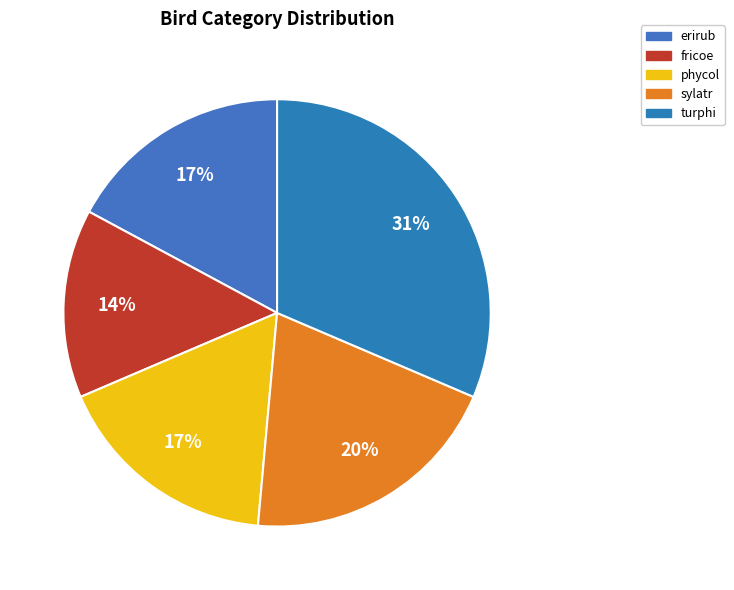

What percentage is the turphi slice, to the nearest percent?

31%